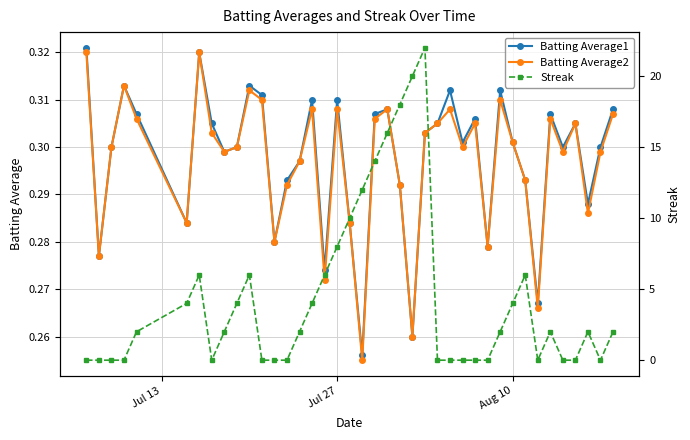

How many lines are shown in the chart?

3